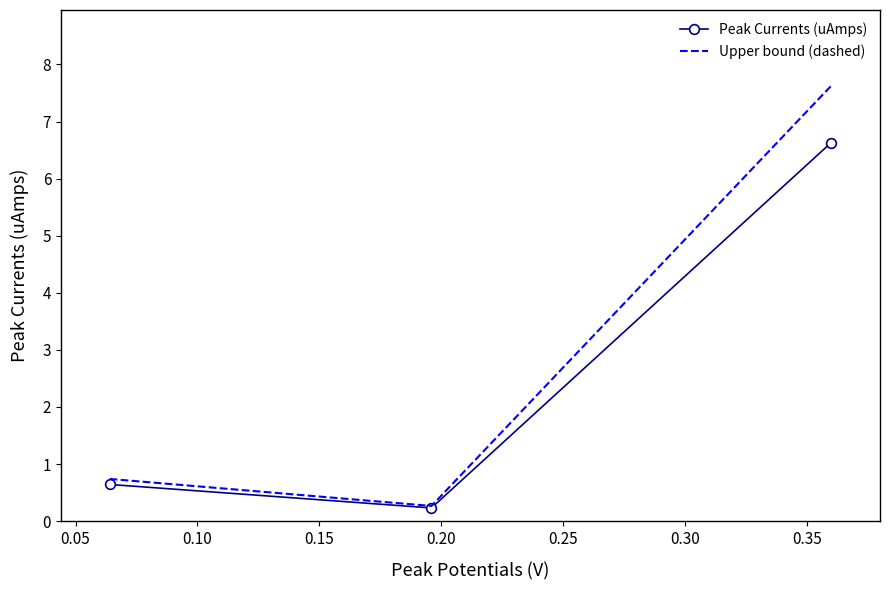

Which series has the widest spread of values?

Upper bound (dashed)